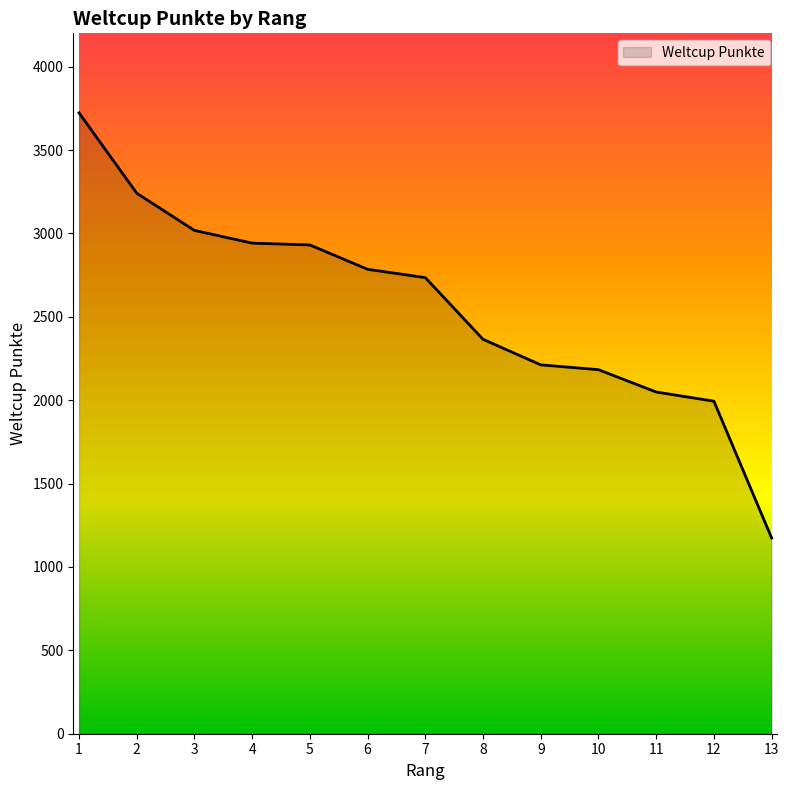

What value does the data have at 6, to the nearest 100?

2800